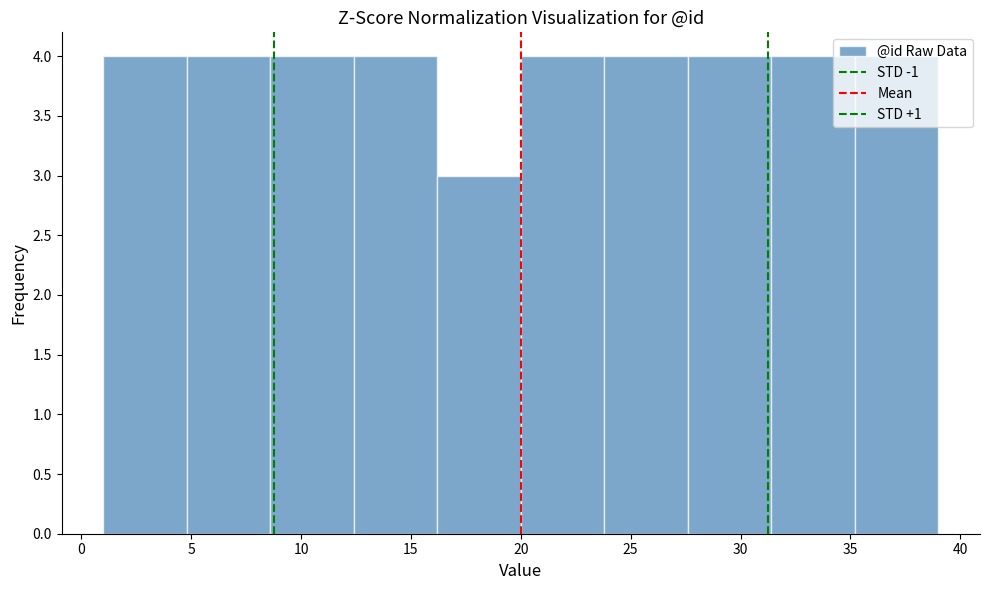

Reading left to right, list every bar in this chart as the range it spans on the x-axis followed by its height. Neither the bar edges nor the heights are printed on the chart, so give them approximately, as read against the axes.

1.0 to 4.8: 4
4.8 to 8.6: 4
8.6 to 12.4: 4
12.4 to 16.2: 4
16.2 to 20.0: 3
20.0 to 23.8: 4
23.8 to 27.6: 4
27.6 to 31.4: 4
31.4 to 35.2: 4
35.2 to 39.0: 4